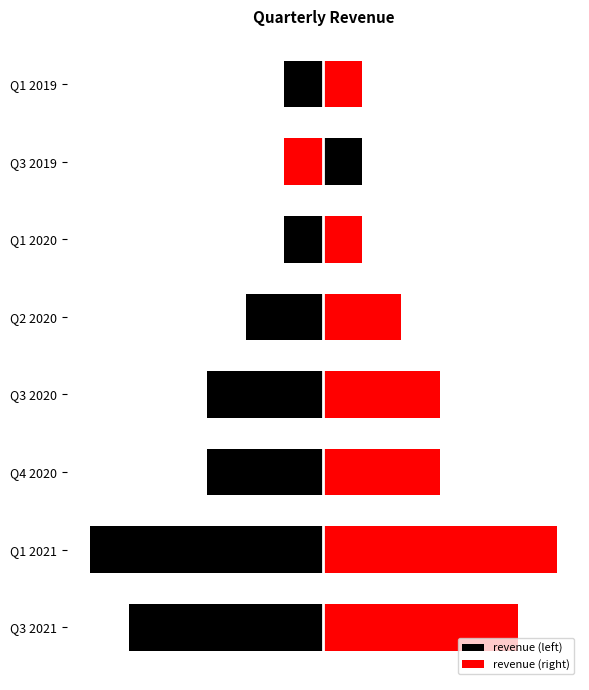

What is the minimum value for revenue (right)?

-1